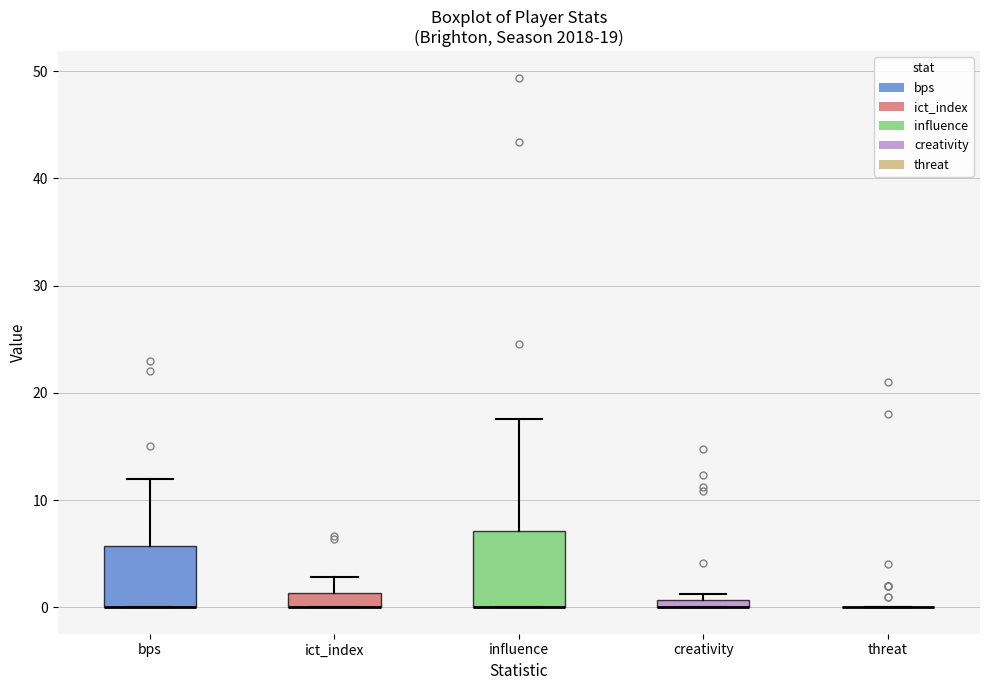

Comparing the boxes themselves (not the whiskers), which one is the tallest?

influence